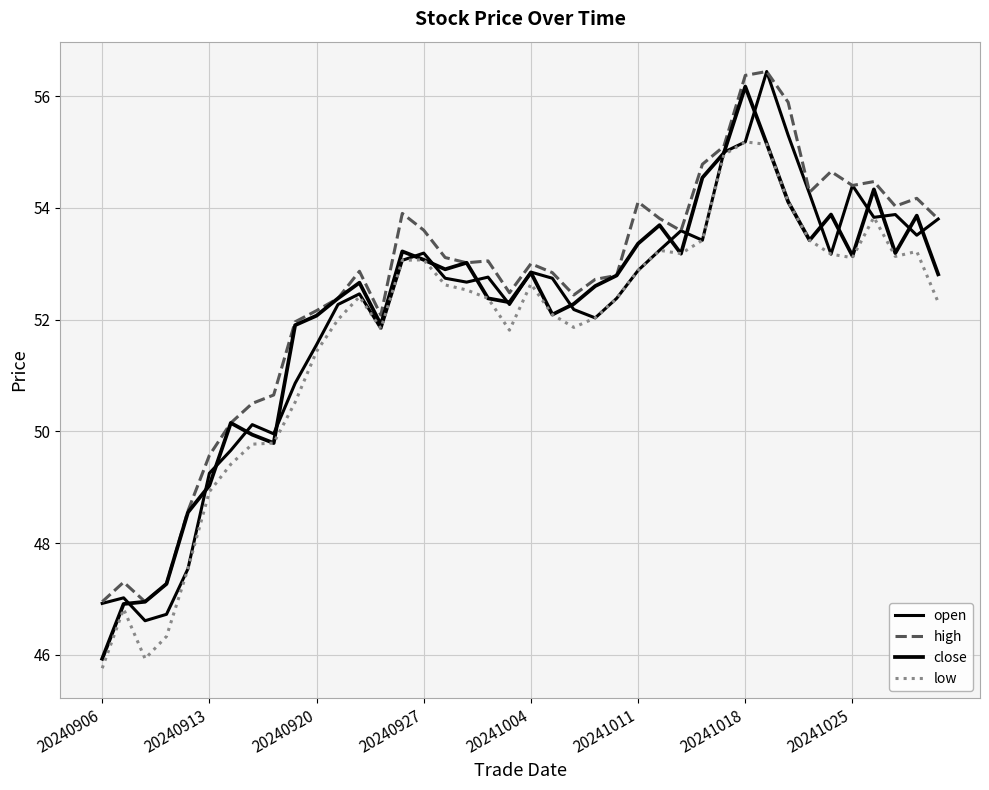

Does the chart have visible grid lines?

Yes